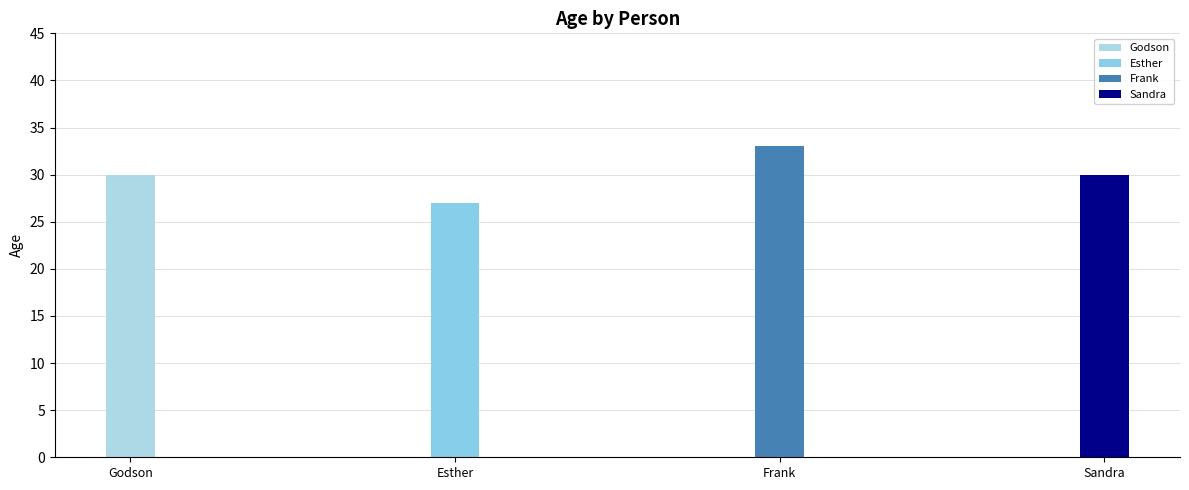

List the labels in order of value, largest first.

Frank, Godson, Sandra, Esther